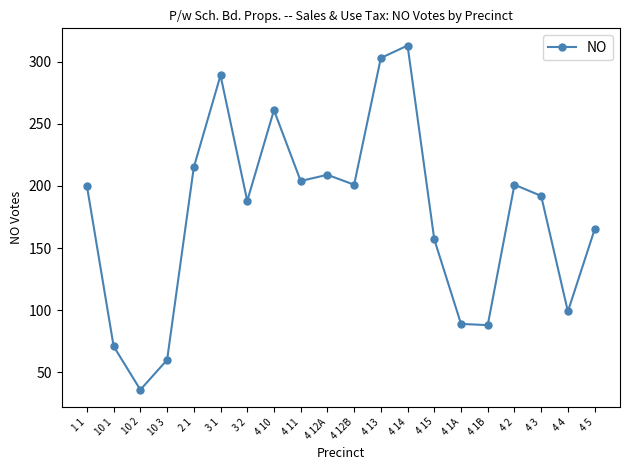

How many points are higher than both their immediate neighbors (excluding endpoints)?

5